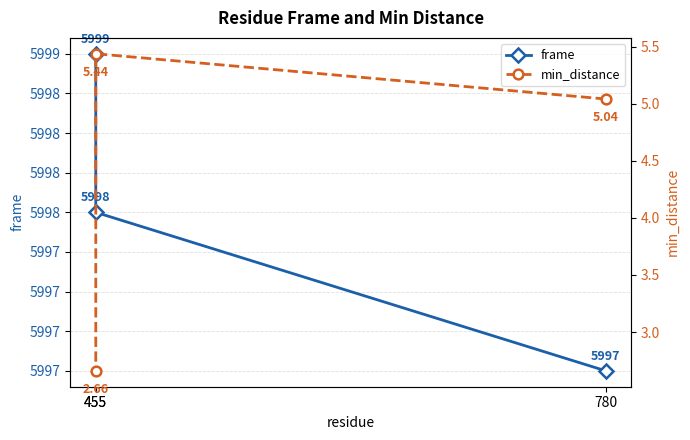

What is the difference between the maximum and minimum values in the min_distance series?

2.8